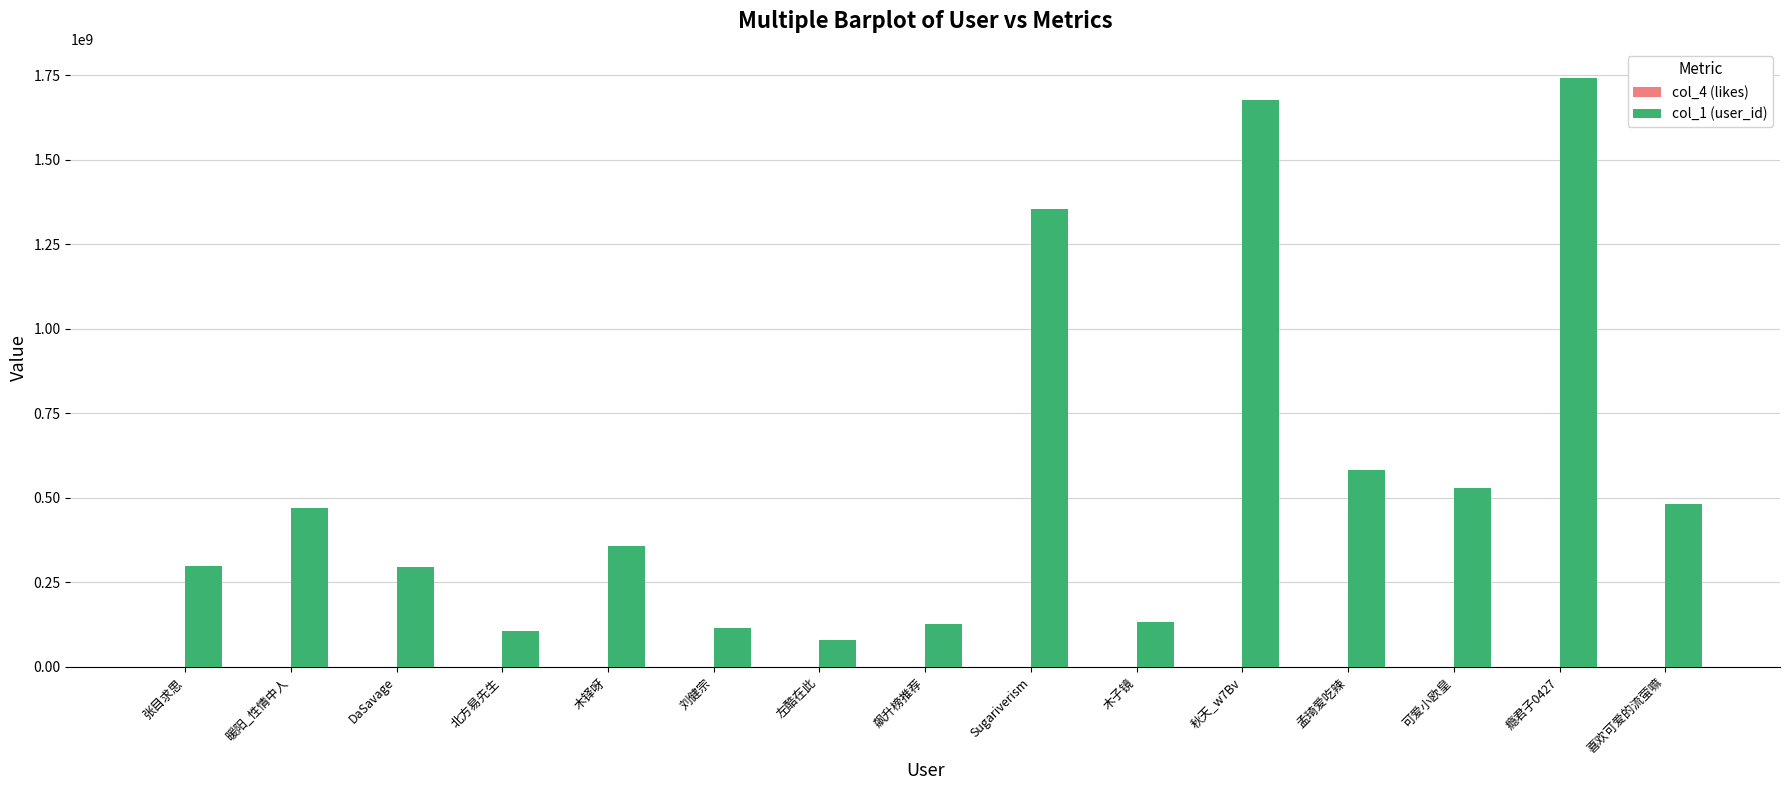

Which category has the highest value in the col_1 (user_id) series?

瘾君子0427